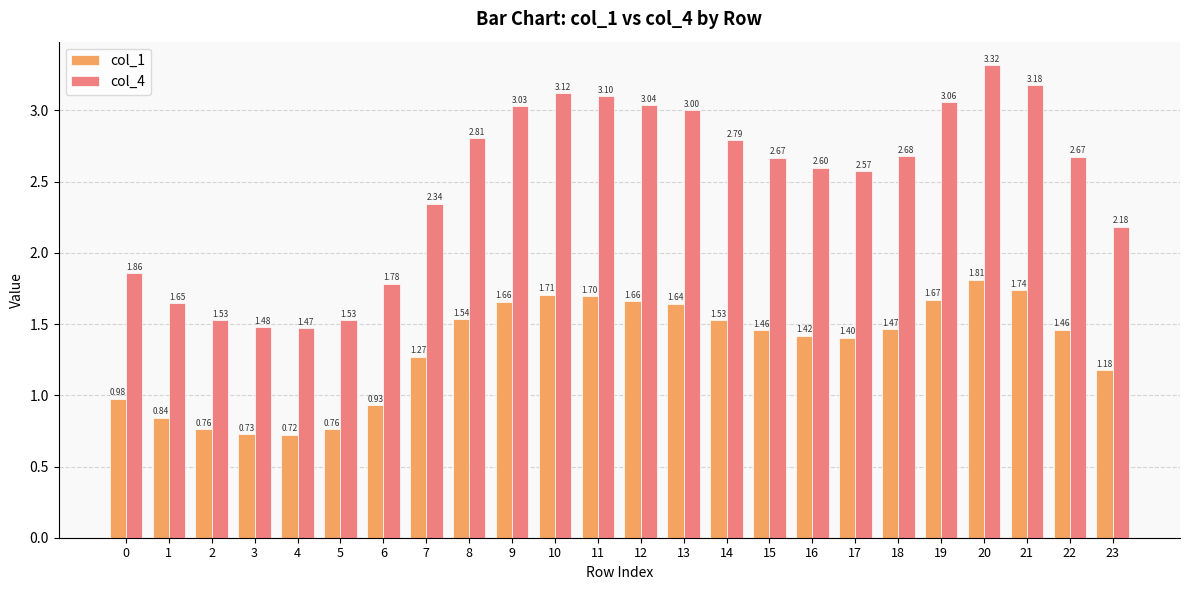

What is the average value of the col_4 series?

2.5